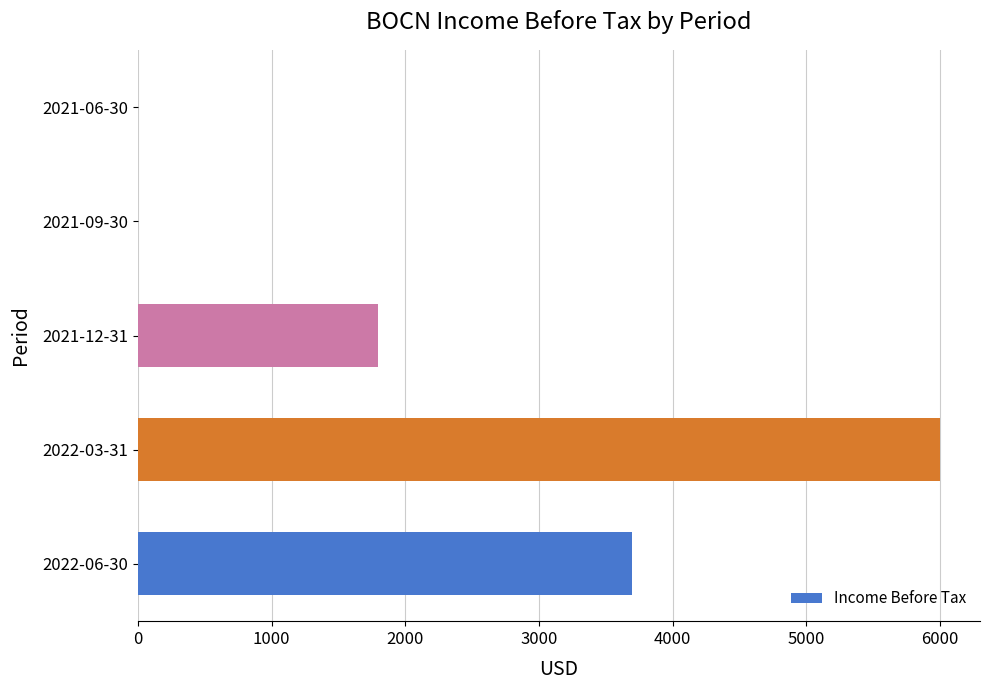

What is the sum of all values?

11500